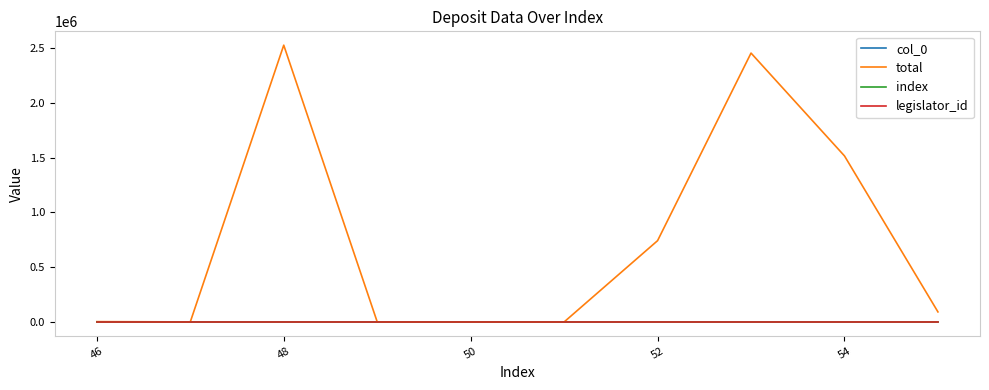

At which category does the chart reach its minimum across all series?

54